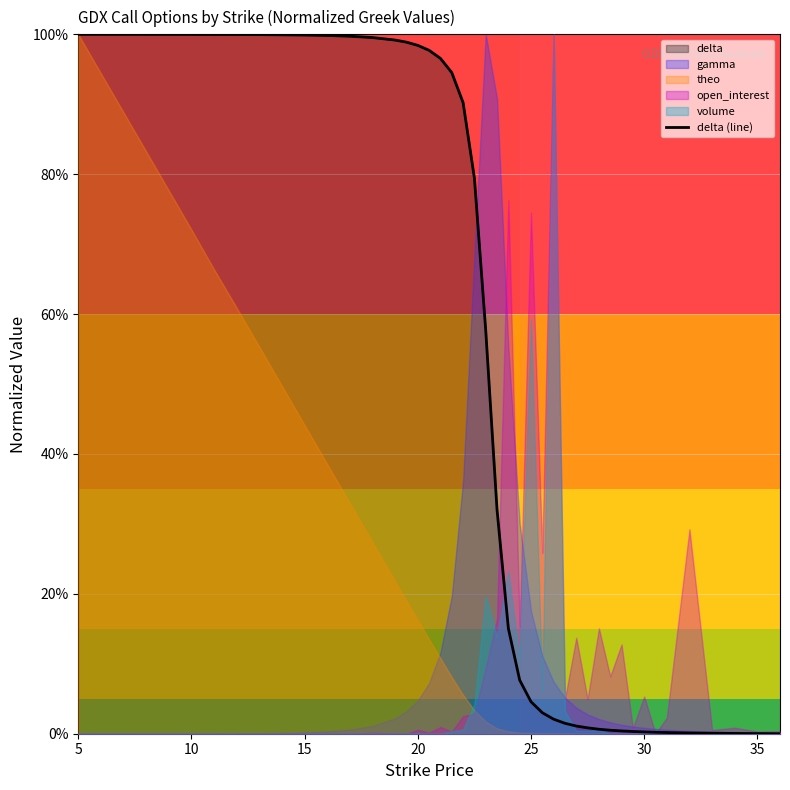

Between 5 and 28, which is larger?

5